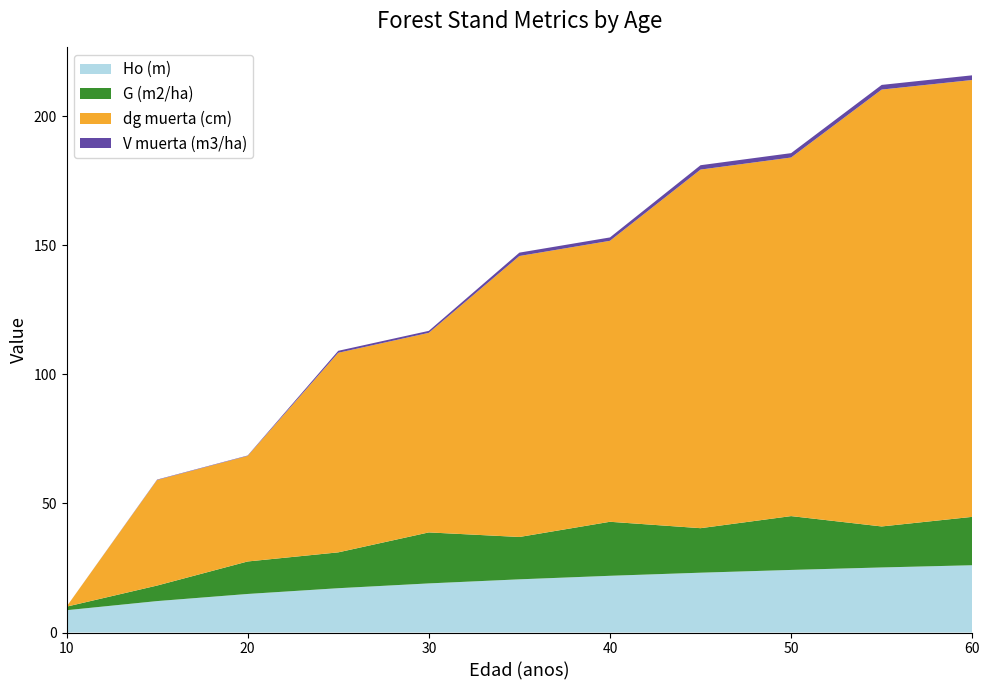

Reading left to right, transcribe all the data shown in this chart.

Ho (m): 10=8.6	15=12.2	20=14.9	25=17.2	30=19.0	35=20.6	40=22.0	45=23.2	50=24.2	55=25.2	60=26.1
G (m2/ha): 10=1.4	15=6.0	20=12.6	25=13.9	30=19.8	35=16.4	40=20.9	45=17.2	50=20.9	55=15.9	60=18.8
dg muerta (cm): 10=0.0	15=40.9	20=40.9	25=77.3	30=77.3	35=108.9	40=108.9	45=138.9	50=138.9	55=169.3	60=169.3
V muerta (m3/ha): 10=0.0	15=0.1	20=0.1	25=0.8	30=0.8	35=1.3	40=1.3	45=1.7	50=1.7	55=1.8	60=1.8